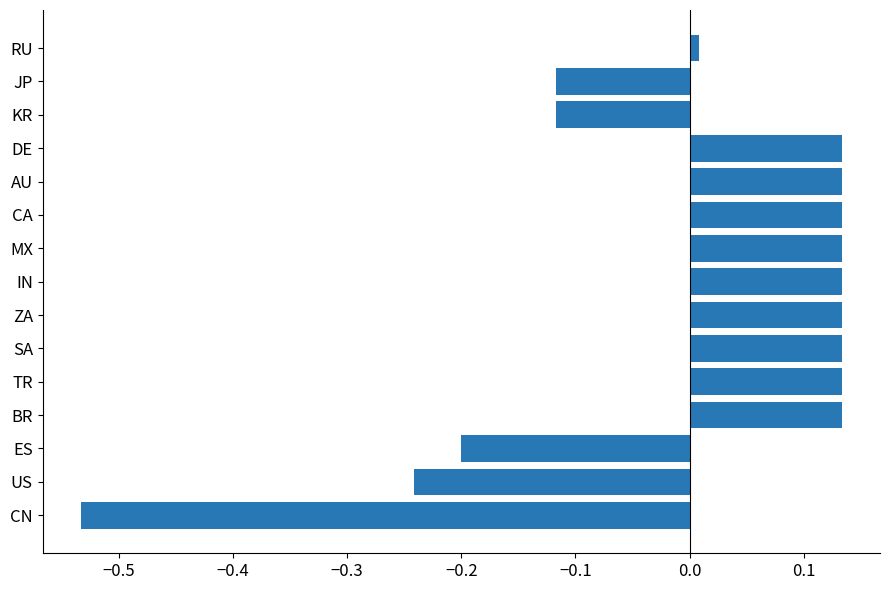

How many bars are there in total?

15